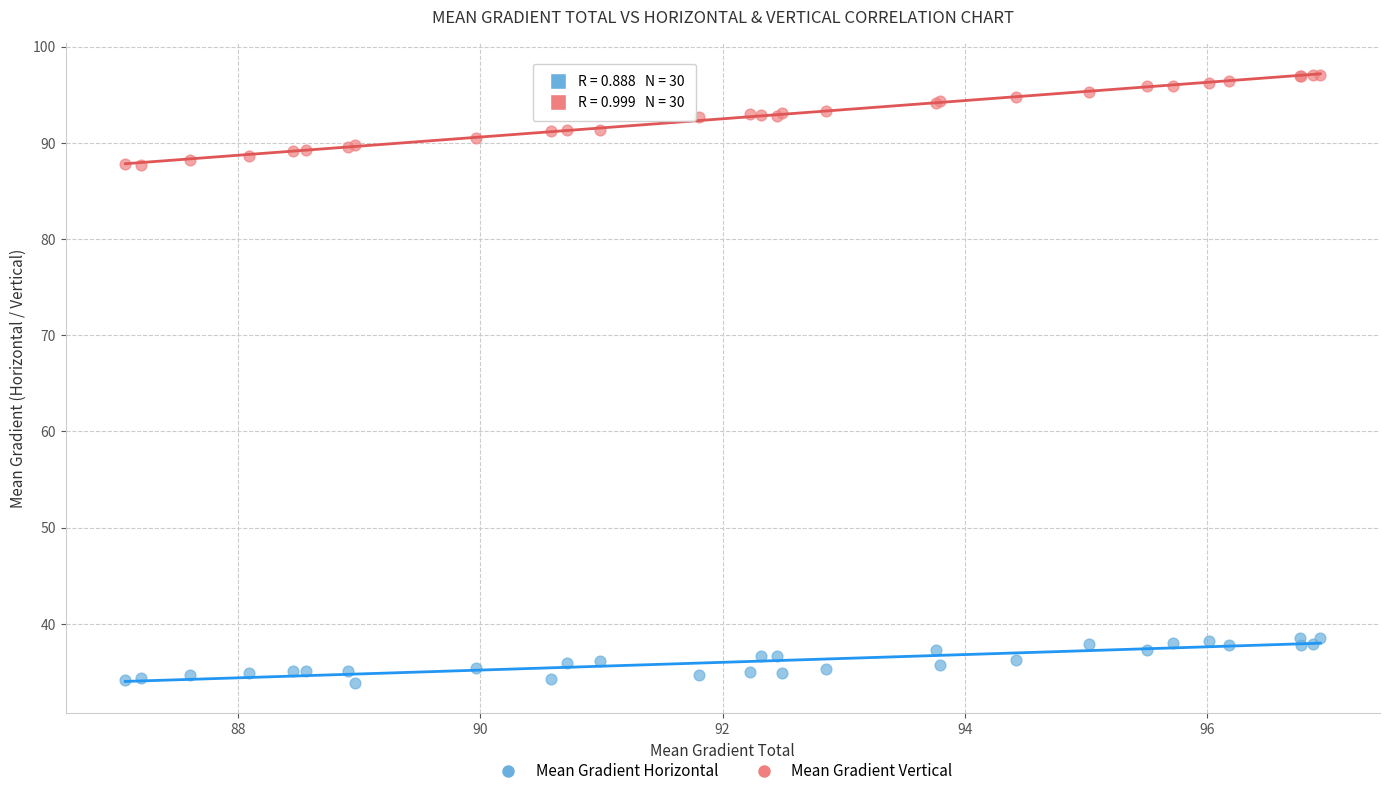

Which series contains the lowest Y value?

Mean Gradient Horizontal